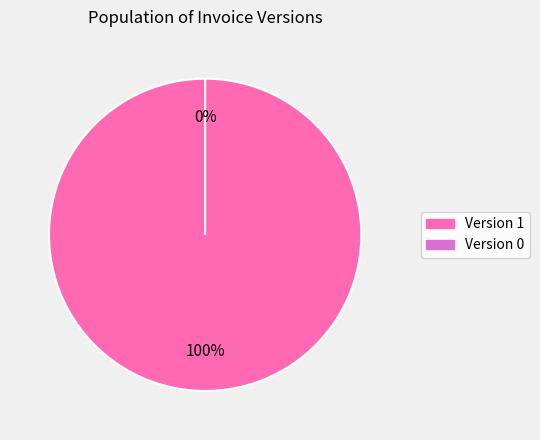

Combined, do 1737001424453 and 1737435476158 account for over 50%?

Yes